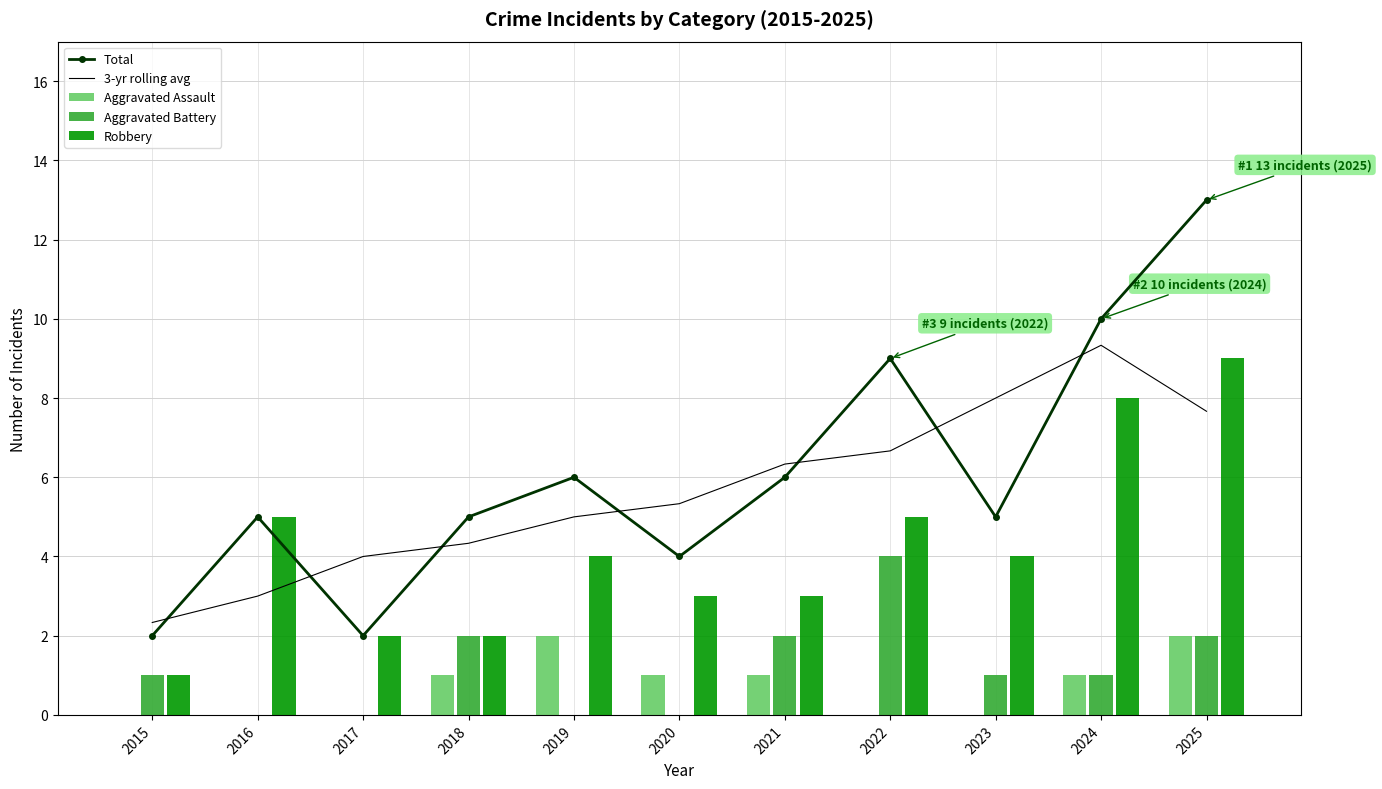

What is the difference between the highest and lowest values at 2018?

4.0